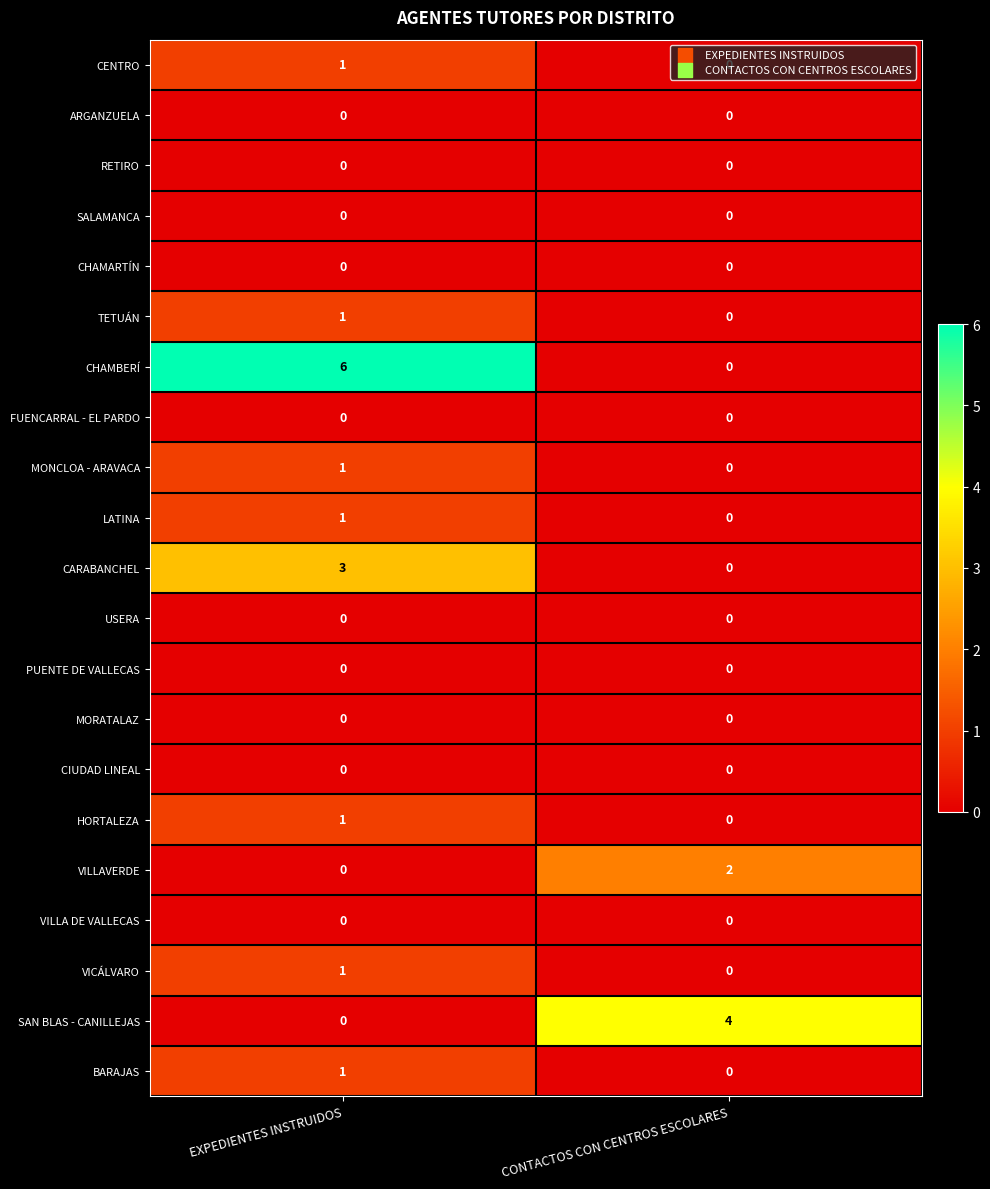

What is the total value across all series at CONTACTOS CON CENTROS ESCOLARES?

6